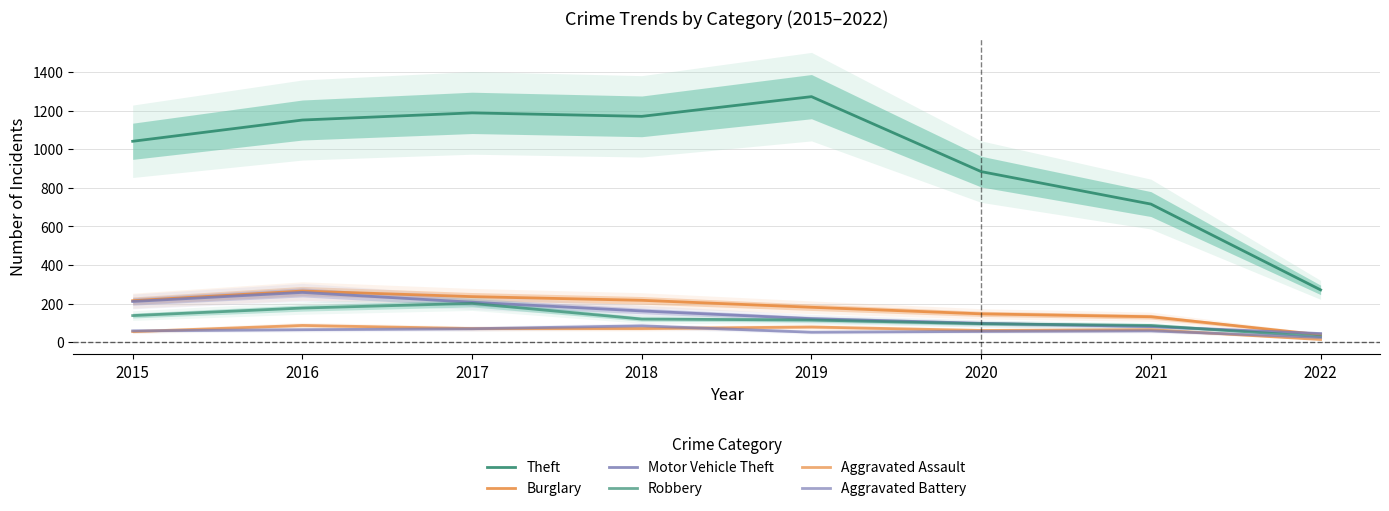

What is the value of the Aggravated Assault point at the 1st from the left?

56